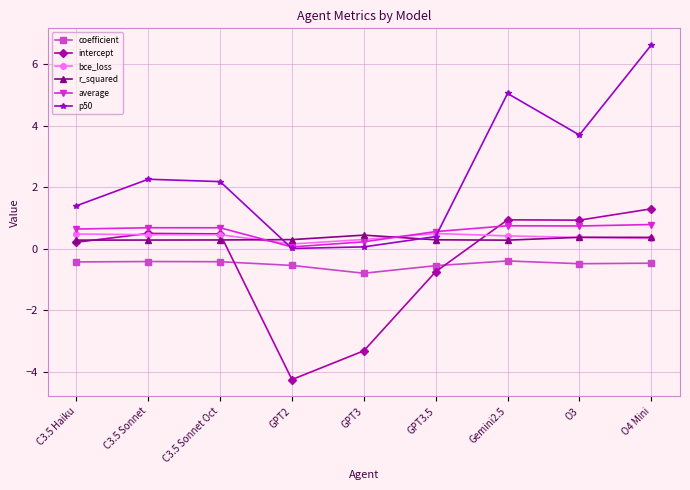

Is this an area chart (filled region under the line)?

No